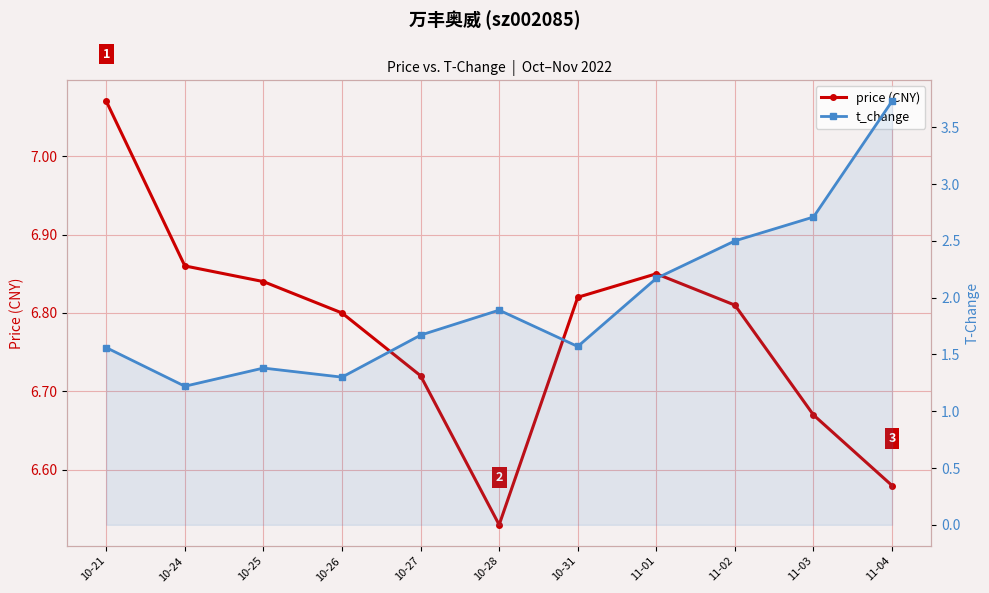

Is the value of t_change at 11-01 greater than the value of price (CNY) at 10-25?

No